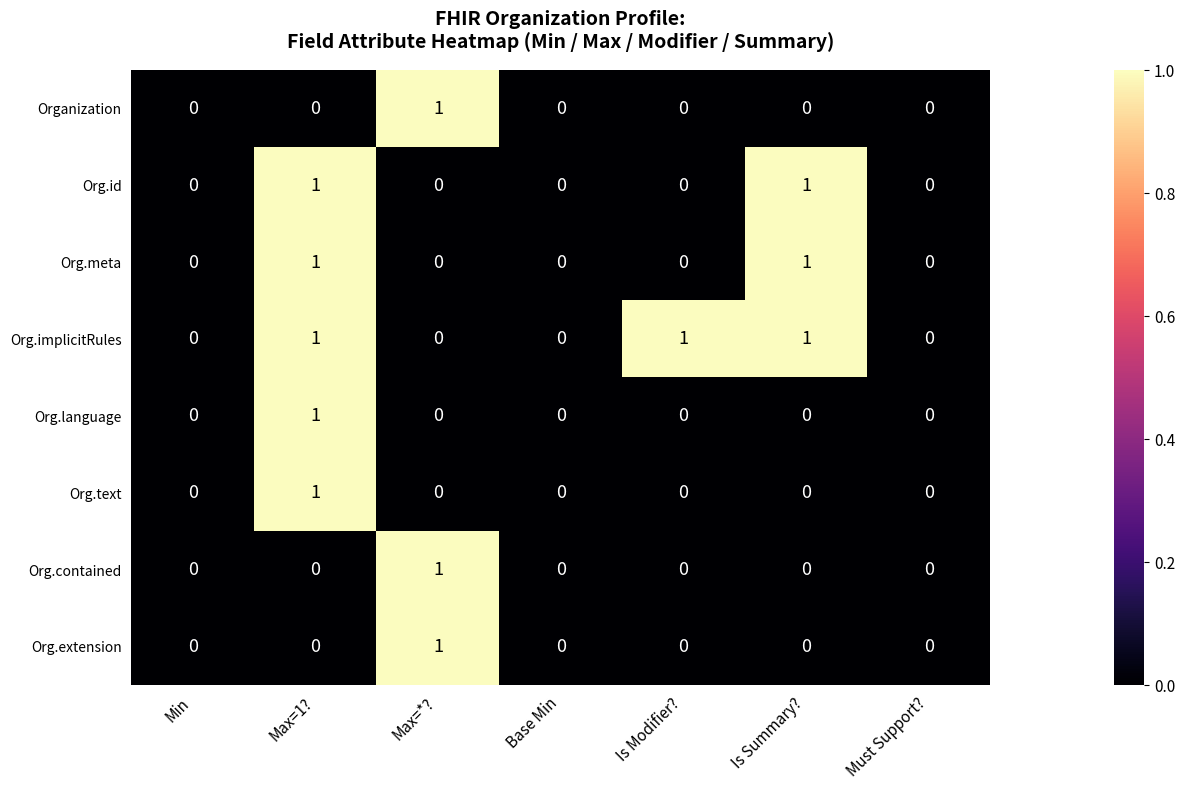

Count the Org.text values in the range 0 to 1.

7